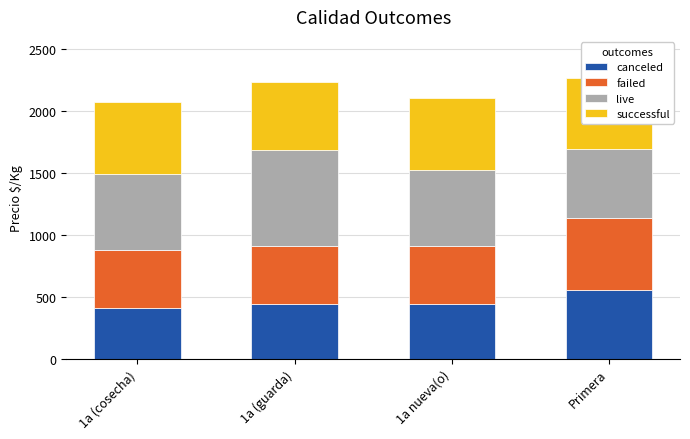

What is the lowest value of the canceled series?

406